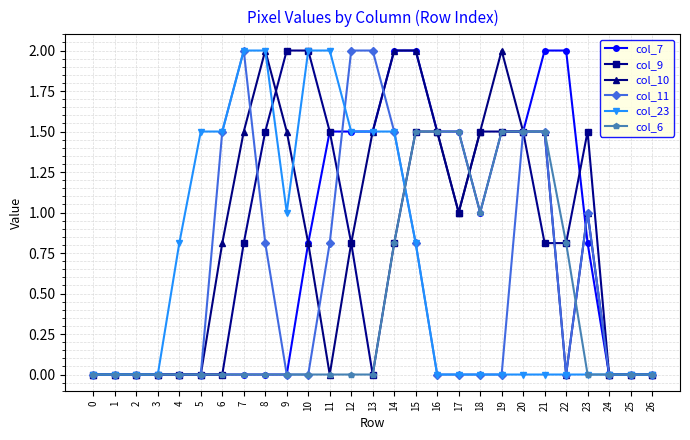

What is the average value of the col_9 series?

0.8